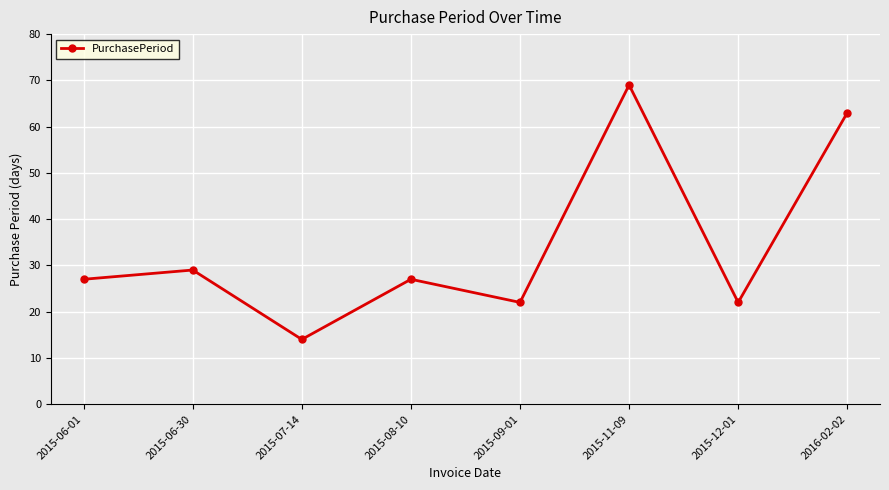

At which label is the value closest to 41?

2015-06-30